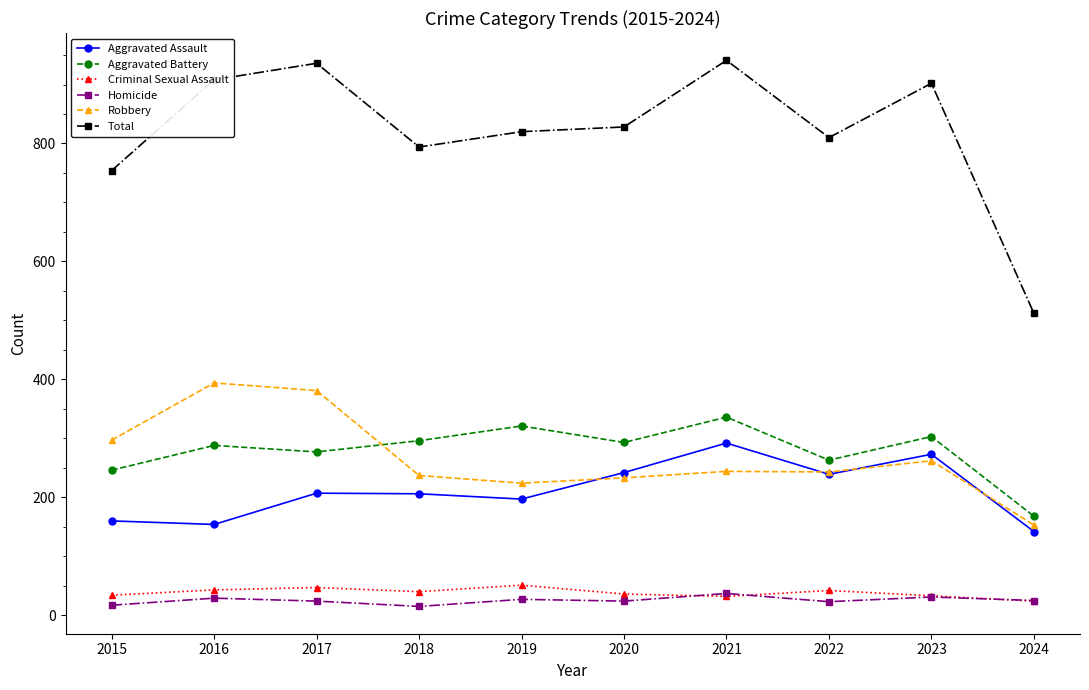

Is the value of Homicide at 2023 greater than the value of Aggravated Assault at 2019?

No